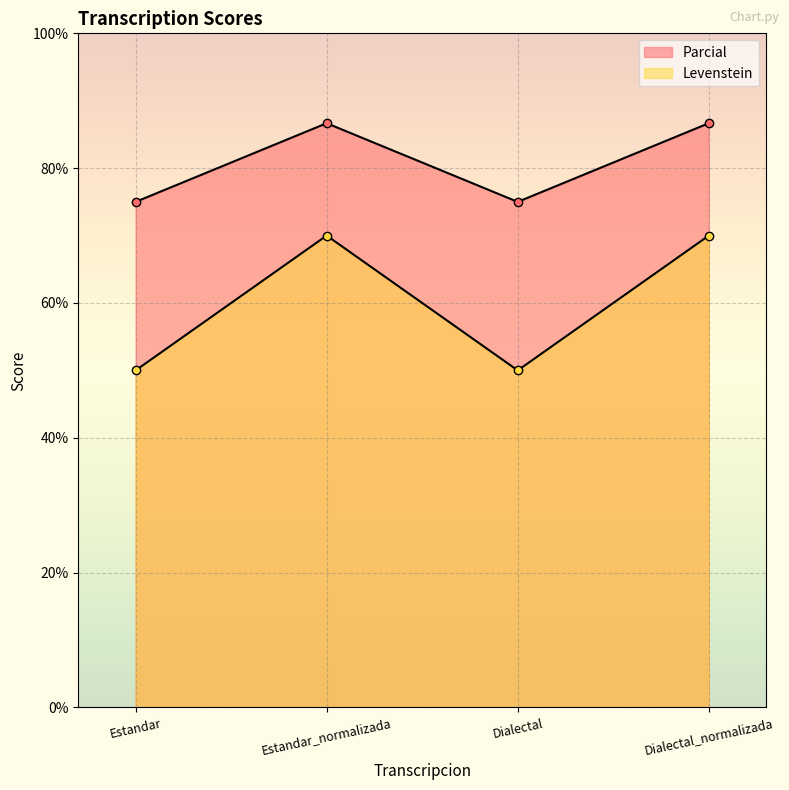

Count the number of data series in this chart.

2